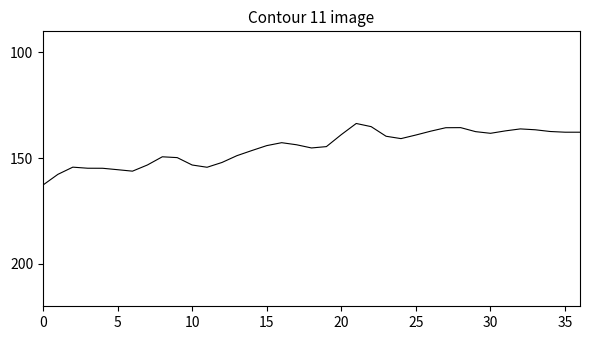

What is the greatest value displayed?

162.7